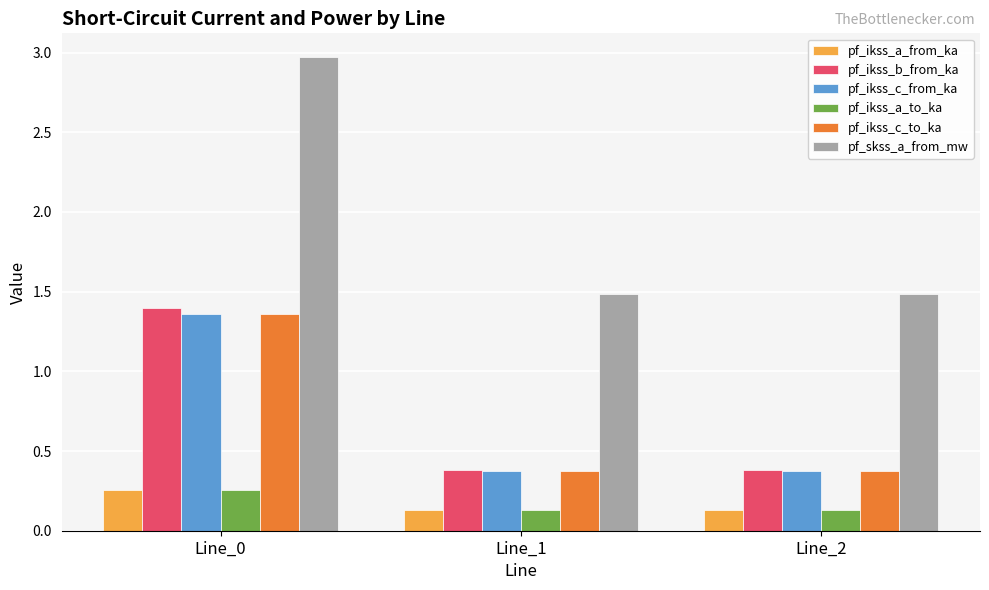

Between Line_0 and Line_1, which series saw the biggest shift?

pf_skss_a_from_mw